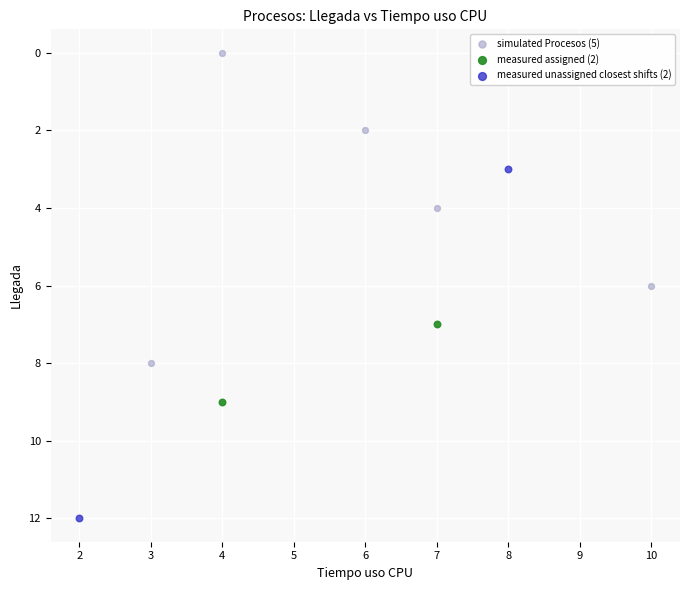

What are all the series names shown in the legend?

simulated Procesos (5), measured assigned (2), measured unassigned closest shifts (2)